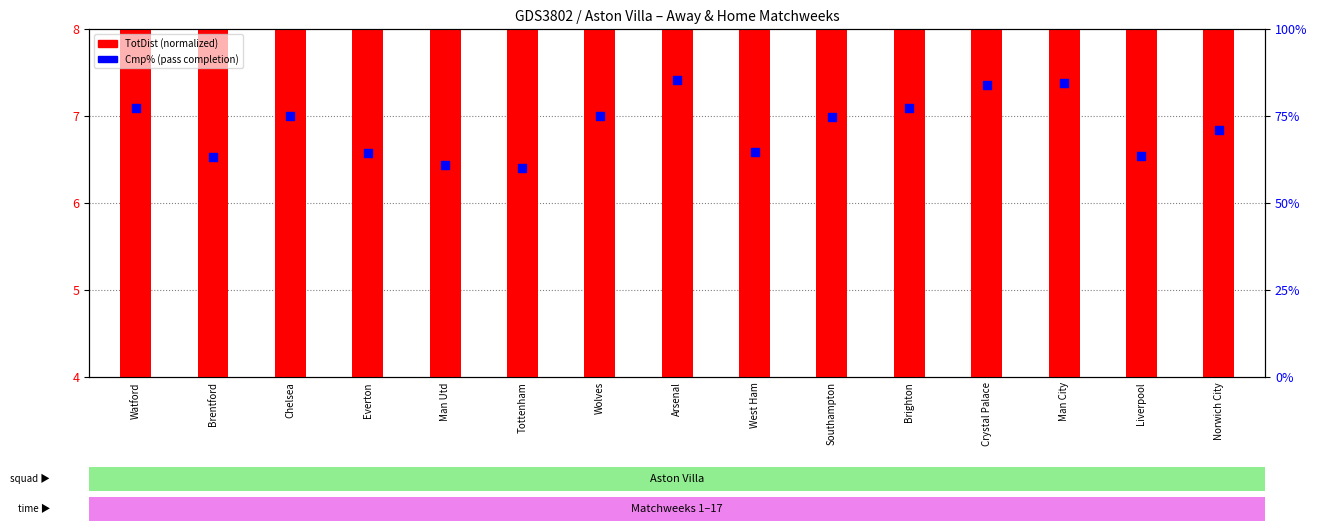

At which category is the sum across all series the highest?

Arsenal